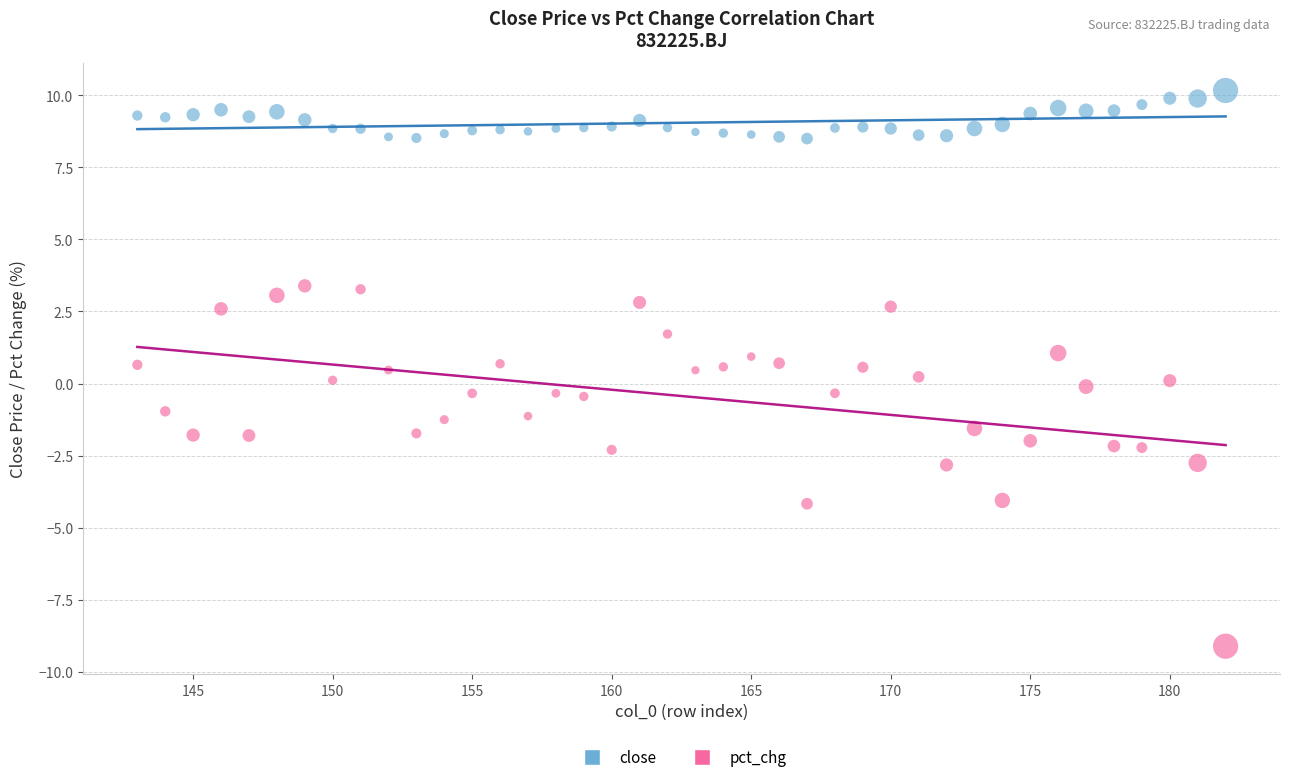

What are all the series names shown in the legend?

close, pct_chg